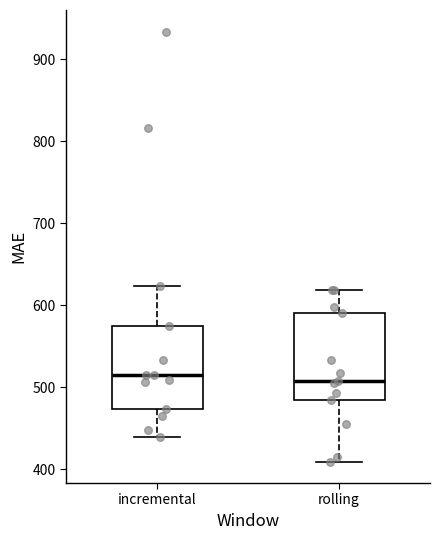

Where does the lower whisker of the box for incremental end on the y-axis? The values are not printed on the chart, so give them approximately, as read against the axis.

440